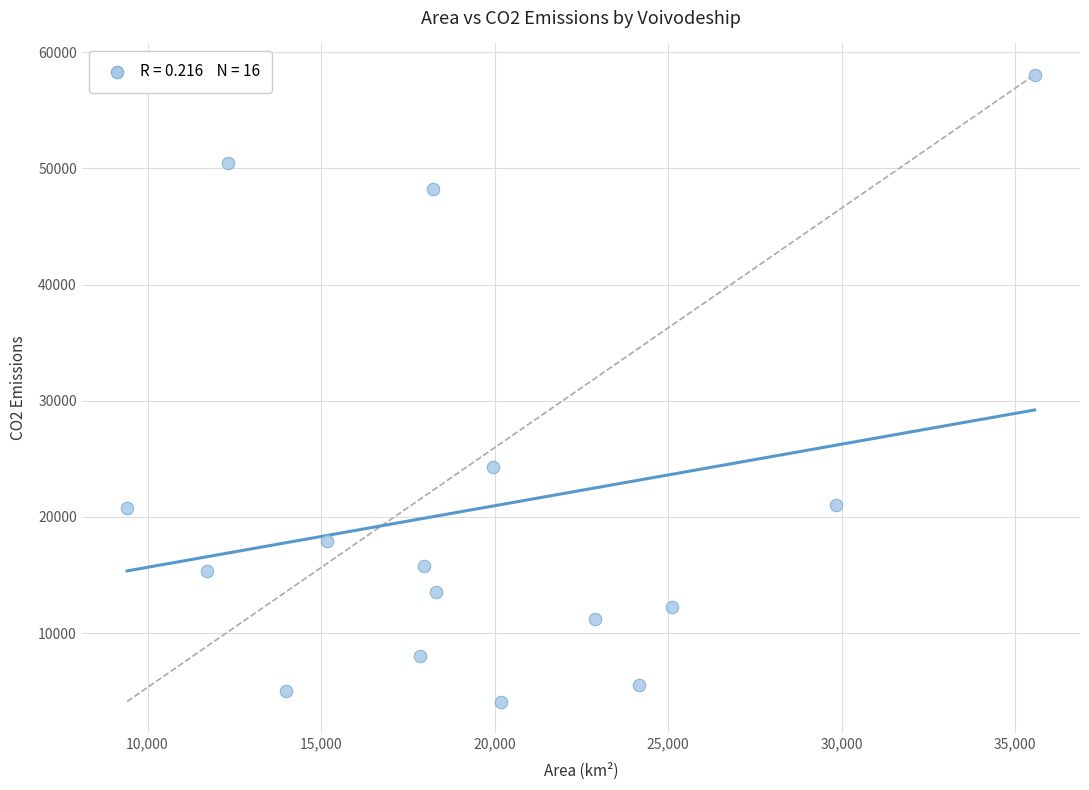

What is the range of X values (max minus min)?

26146.0